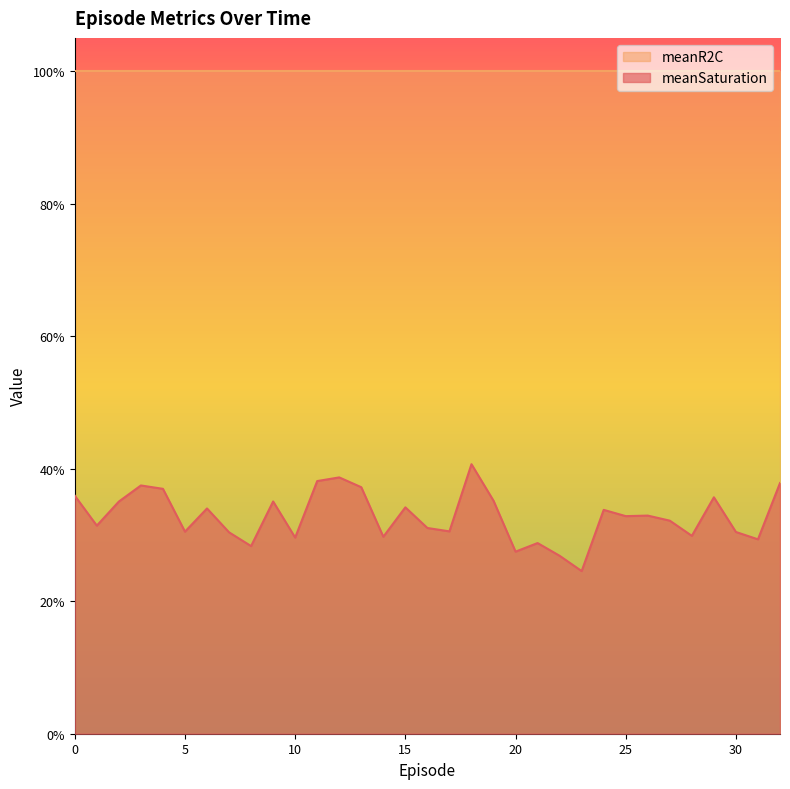

Reading left to right, transcribe all the data shown in this chart.

0.4	0.3	0.4	0.4	0.4	0.3	0.3	0.3	0.3	0.4	0.3	0.4	0.4	0.4	0.3	0.3	0.3	0.3	0.4	0.4	0.3	0.3	0.3	0.2	0.3	0.3	0.3	0.3	0.3	0.4	0.3	0.3	0.4